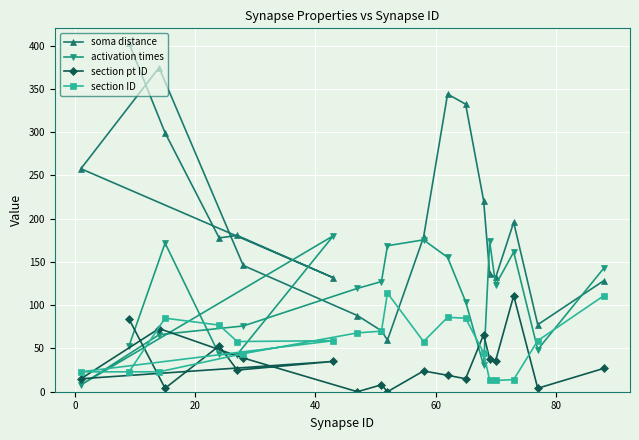

Which series has the largest total across all categories?

soma distance